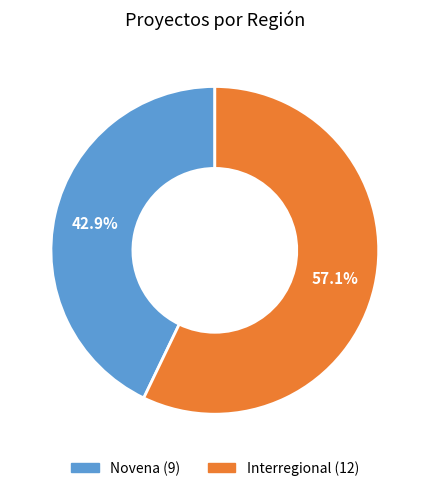

Rank the categories by value from highest to lowest.

Interregional, Novena